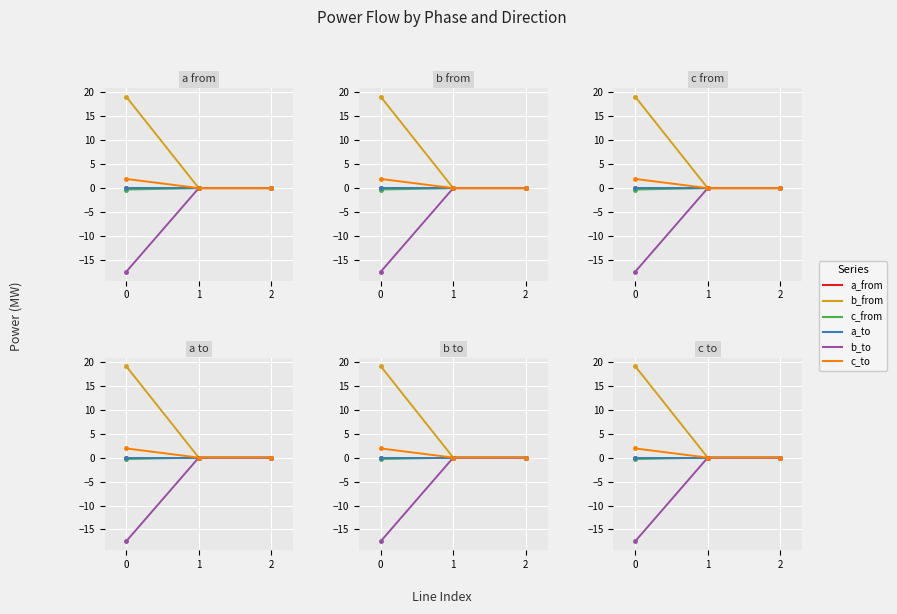

The pf_p_a_from_mw series shows -0.0 at 2. True or false?

False